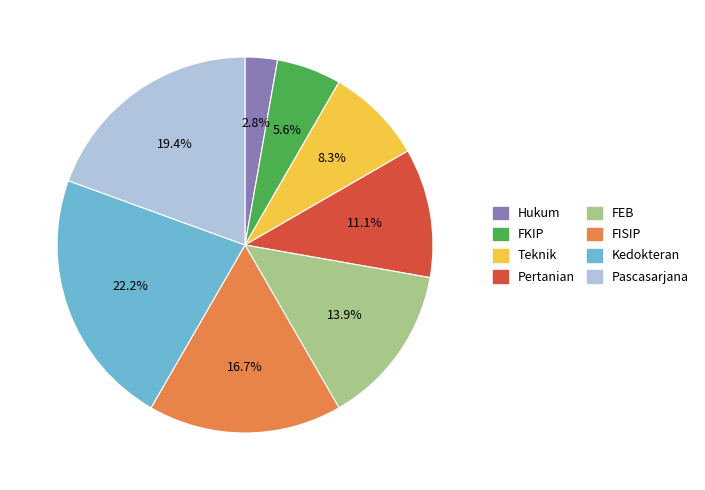

Does any single category account for the majority?

No